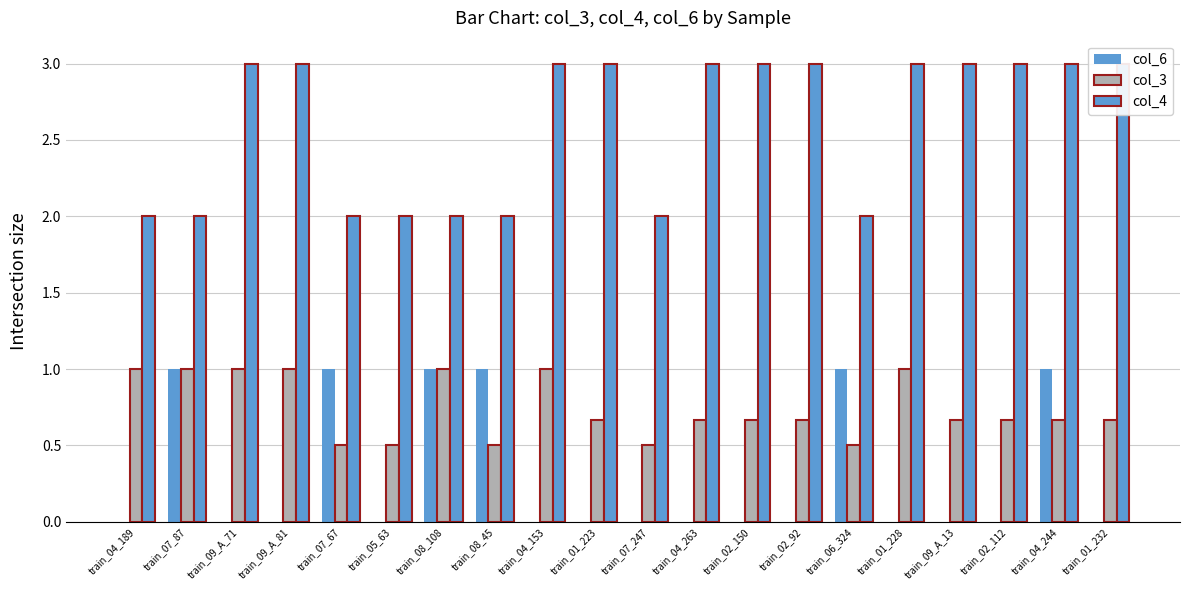

What is the difference between the highest and lowest values at train_01_232?

3.0